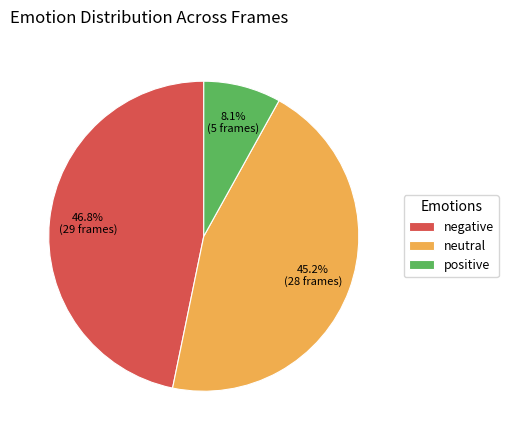

To the nearest percent, what percentage of the pie is positive?

8%